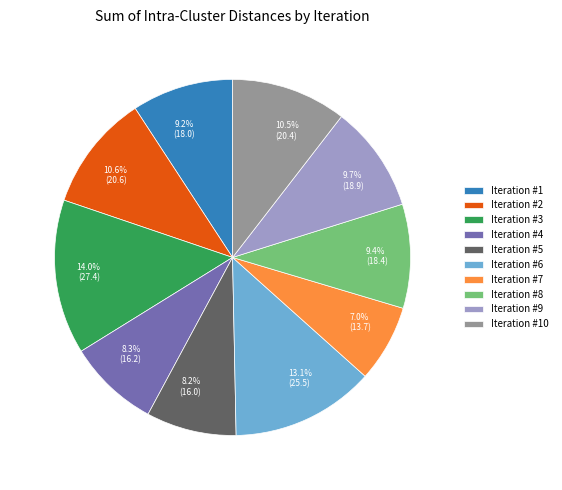

Is there any slice that represents more than half of the pie?

No